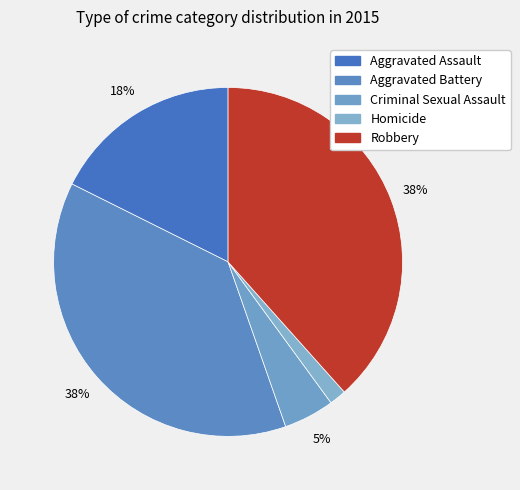

Does any single category account for the majority?

No